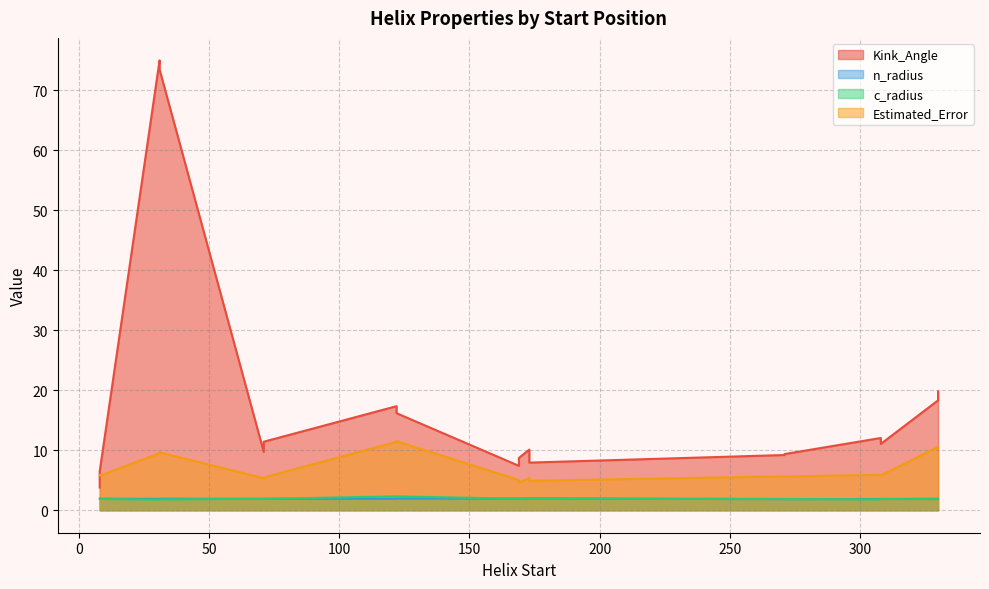

What is the sum of the Estimated_Error values at 8 and 169?

10.9